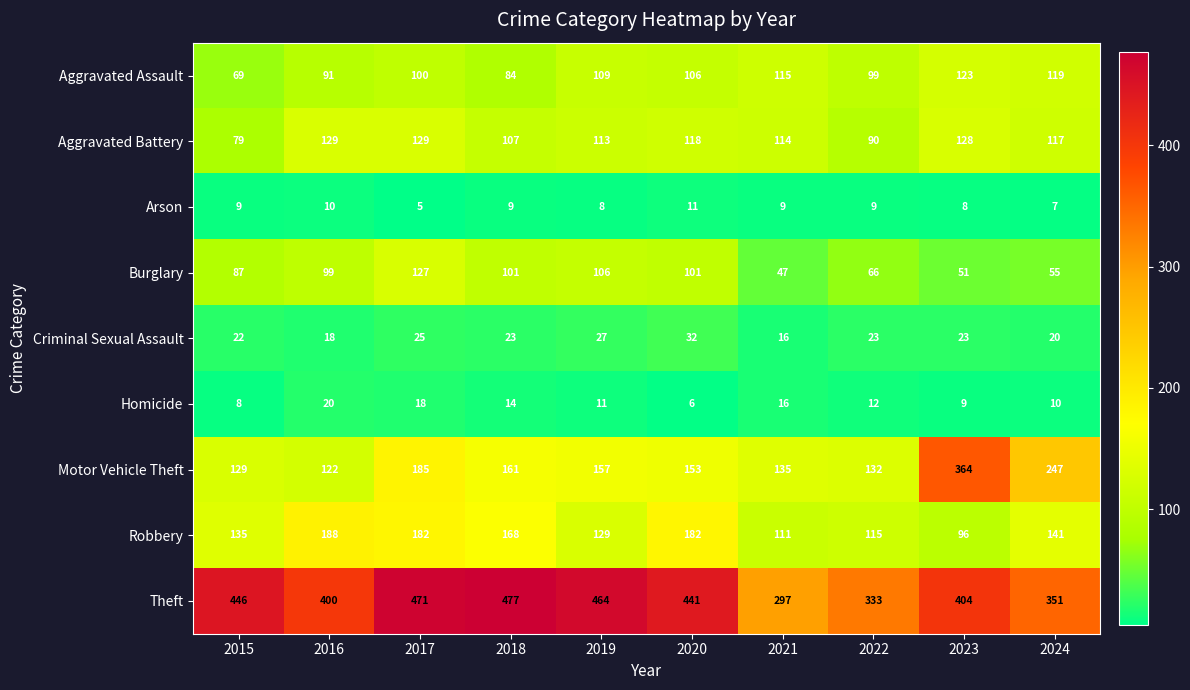

What is the lowest value of the Burglary series?

47